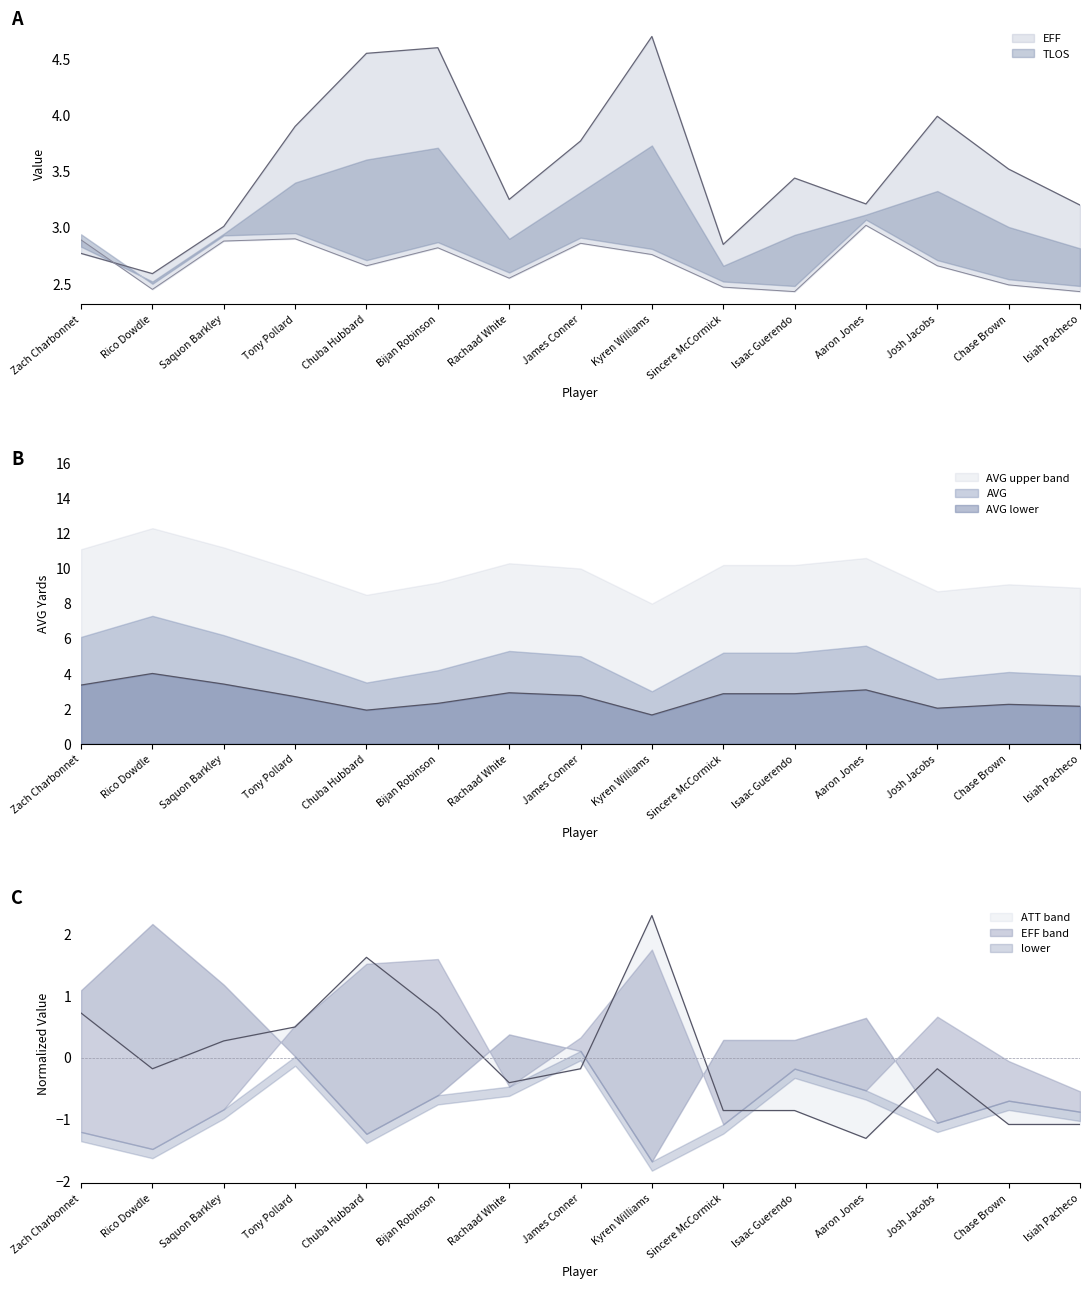

Between which two adjacent categories do EFF and AVG first intersect?

Saquon Barkley and Tony Pollard